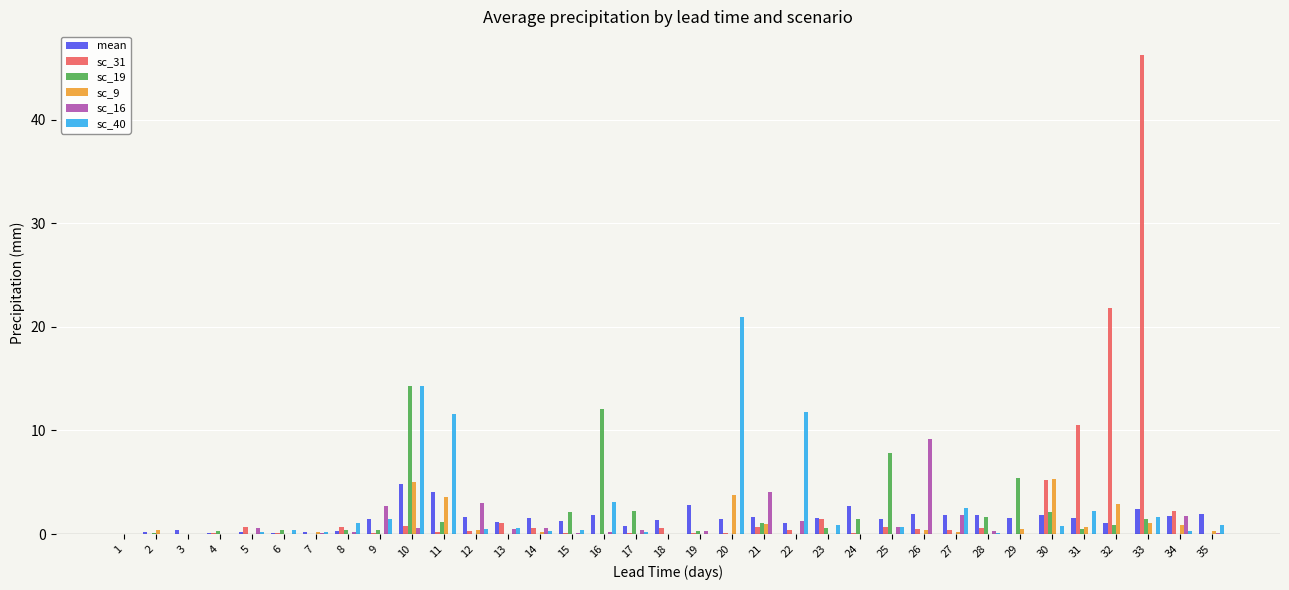

Is the value of sc_19 at 14 greater than the value of sc_9 at 32?

No